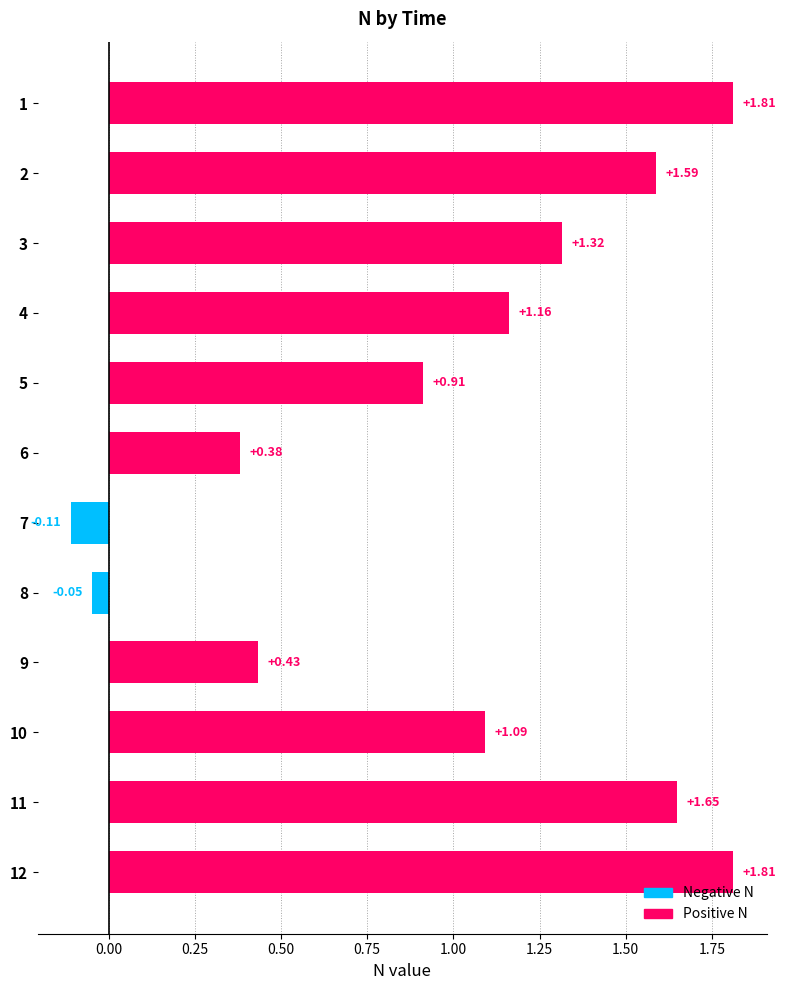

What is the sum of all values?

12.0